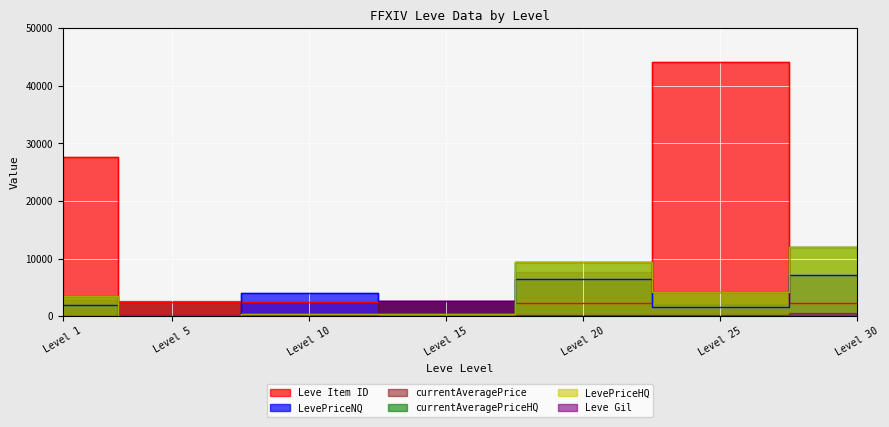

How many intersections are there between currentAveragePriceHQ and Leve Item ID?

3